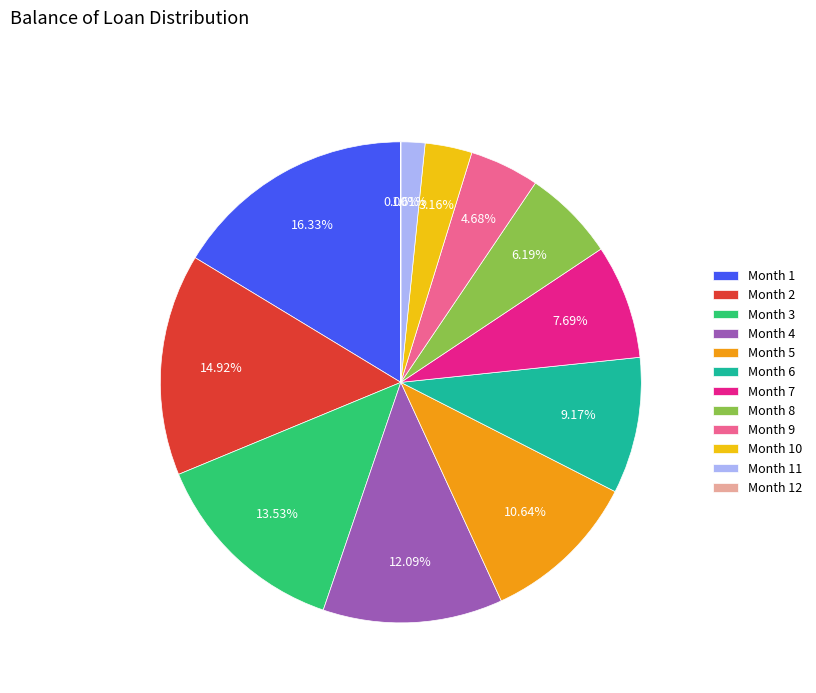

How many segments does this pie chart have?

12